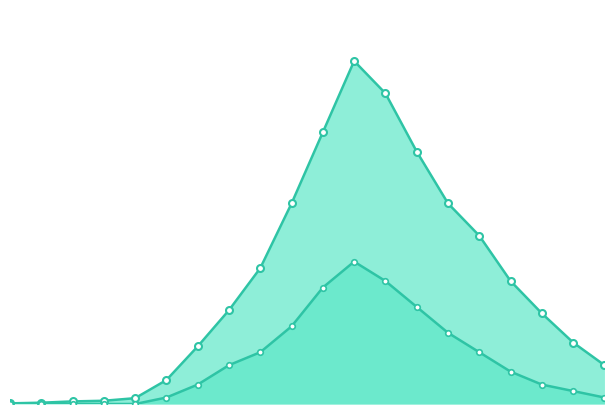

Rank the series by their average value, from lowest to highest.

deaths, cases